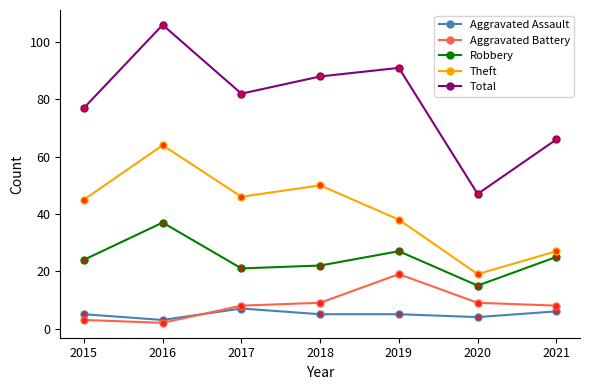

What are all the series names shown in the legend?

Aggravated Assault, Aggravated Battery, Robbery, Theft, Total